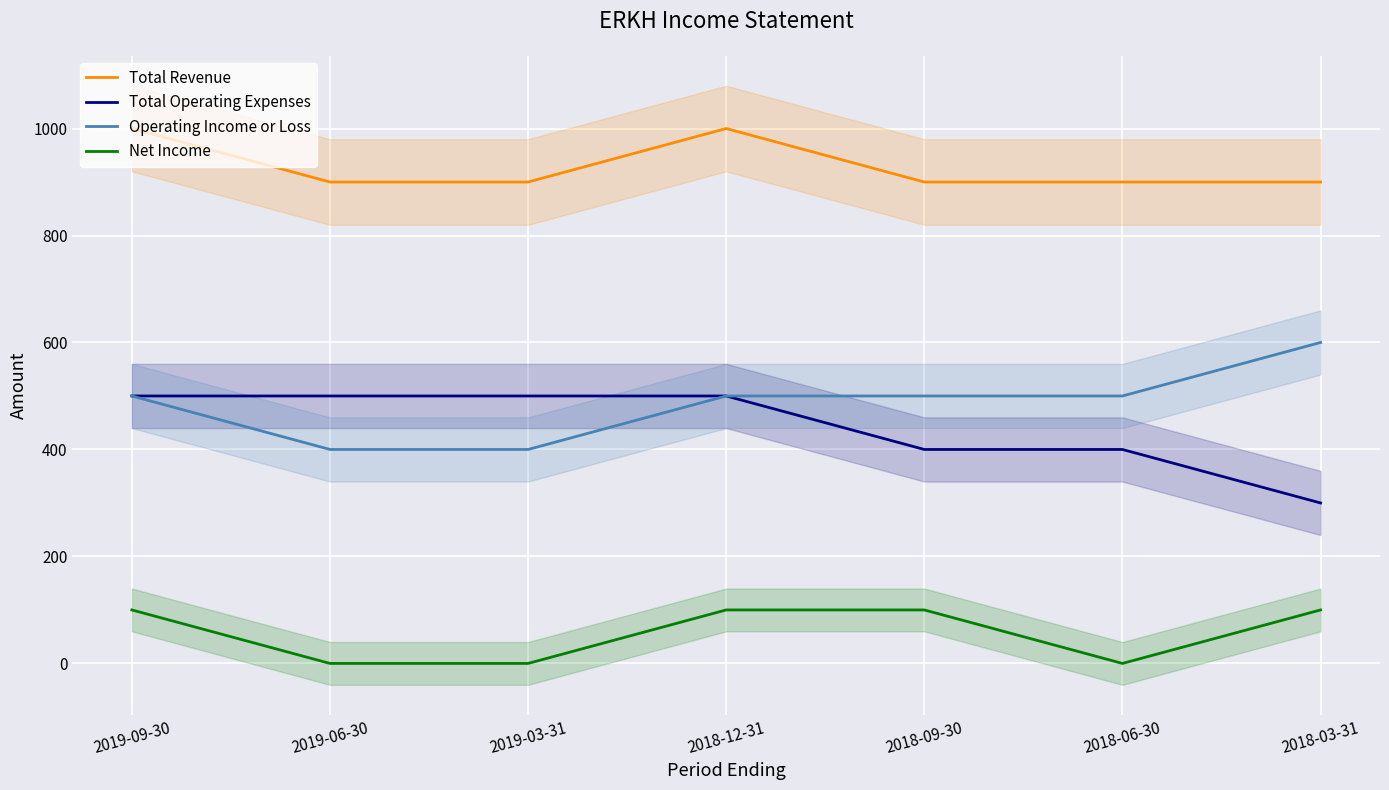

Which series has the largest range (max minus min)?

Total Operating Expenses